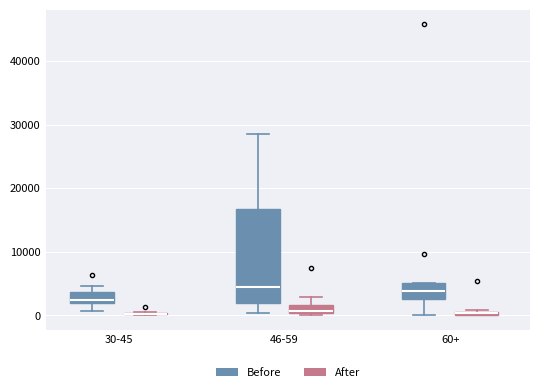

Which box is the tallest, from its lower edge to its upper edge?

46-59 (Before)